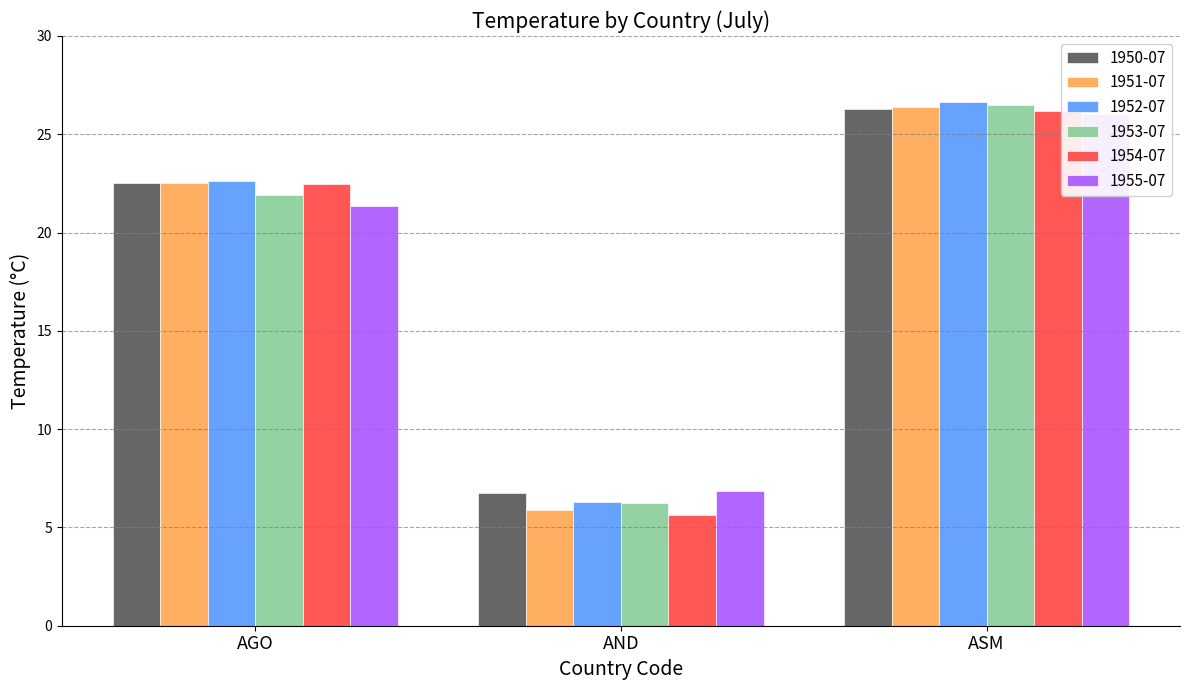

What is the sum of the 1954-07 values at AND and AGO?

28.1